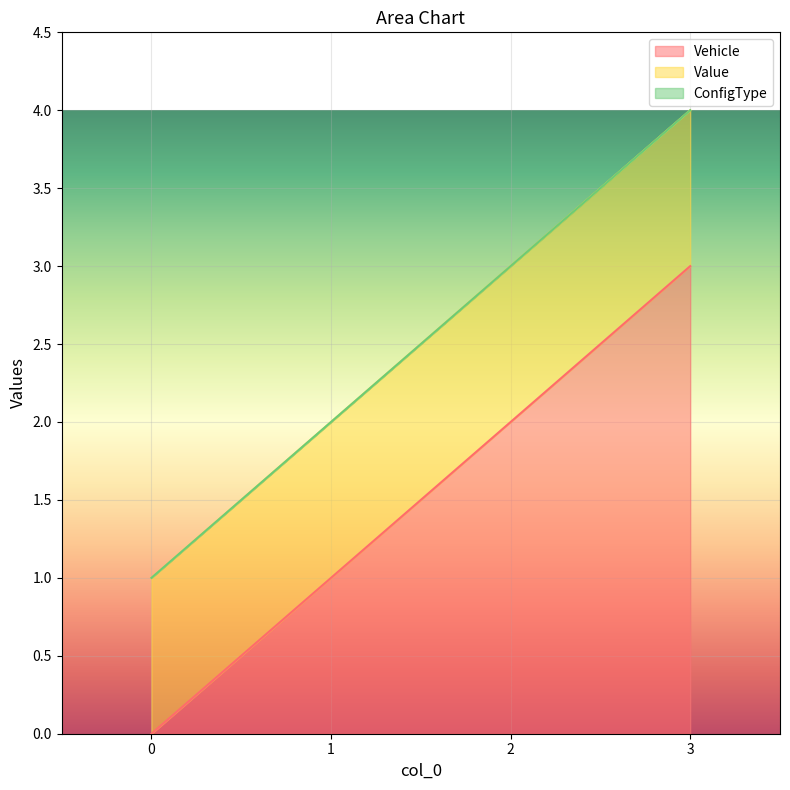

Where is Vehicle nearest to the value 1?

1